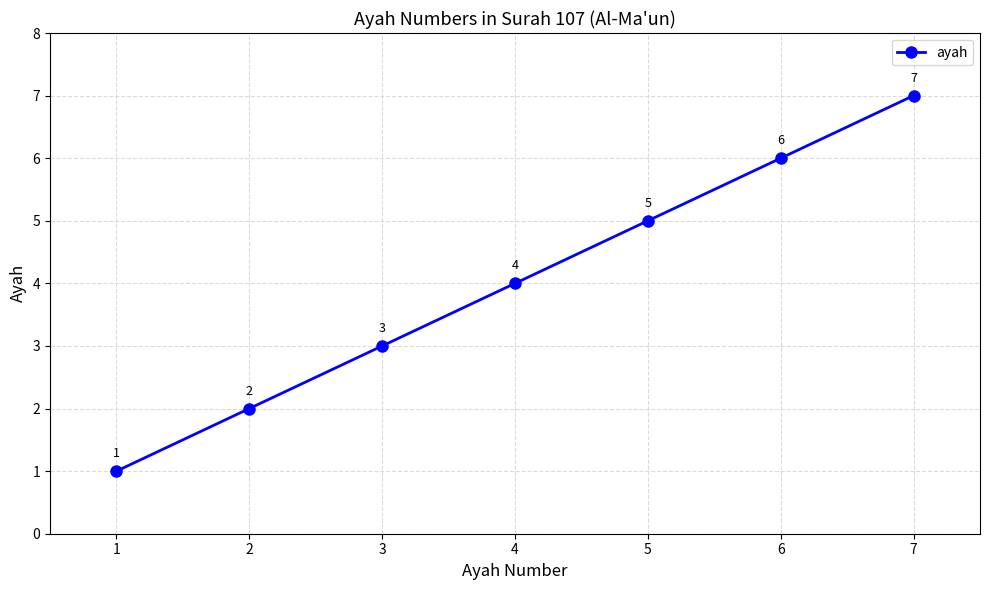

Reading left to right, list all the values displayed in this chart.

1	2	3	4	5	6	7